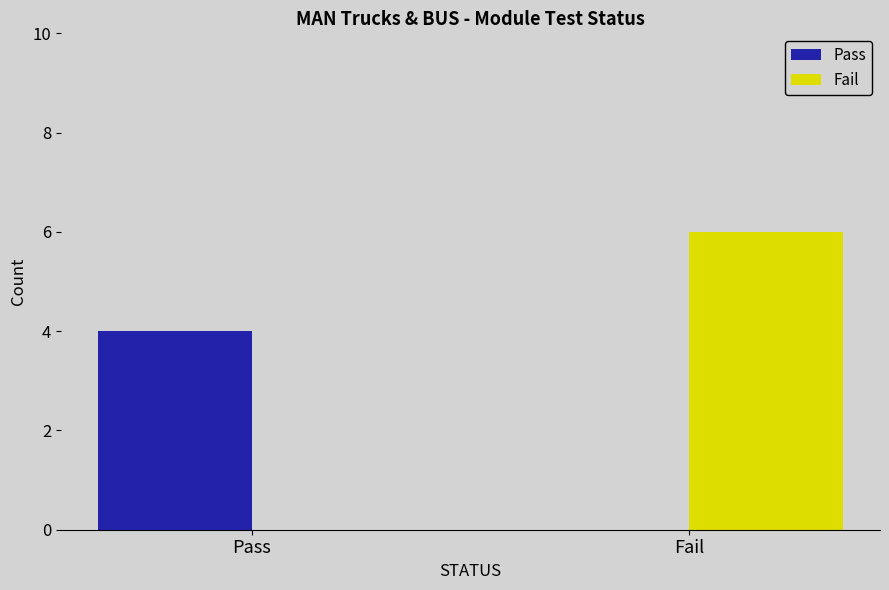

True or false: Pass has a value of 3 at Fail.

False